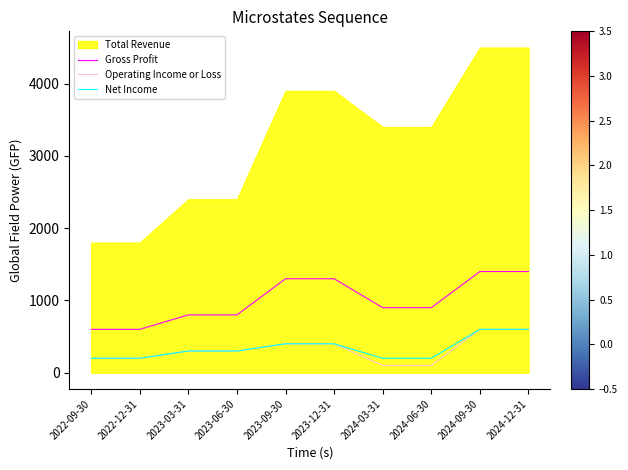

What is the maximum value for Operating Income or Loss?

600